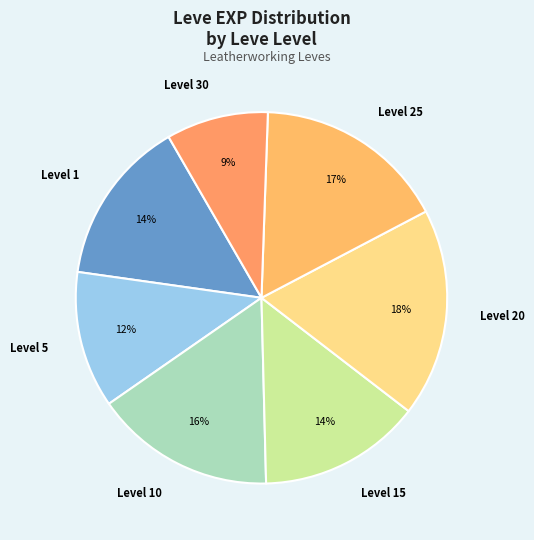

To the nearest percent, what portion does Level 20 represent?

18%